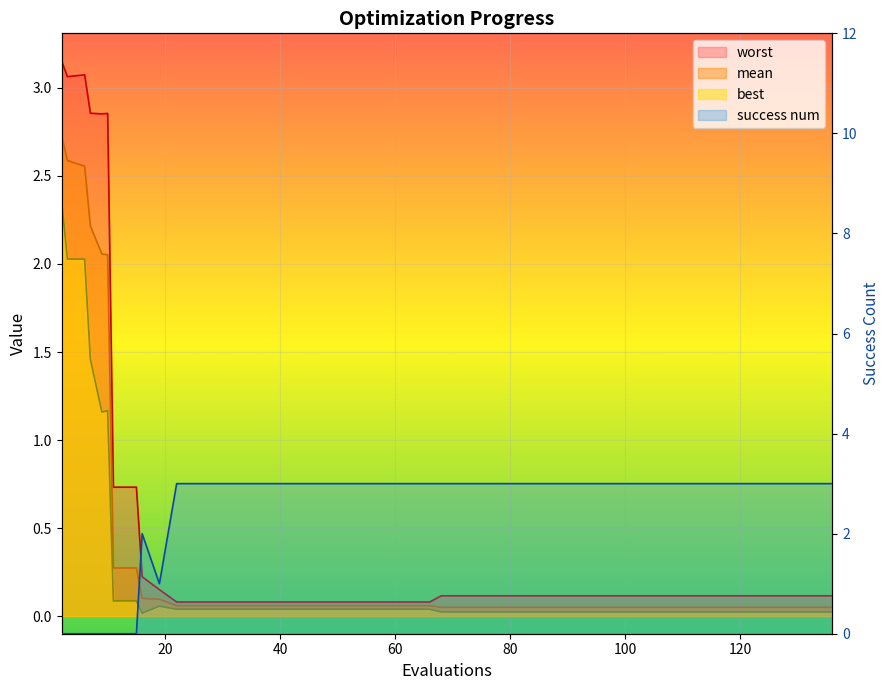

What is the average value of the worst series?

0.6